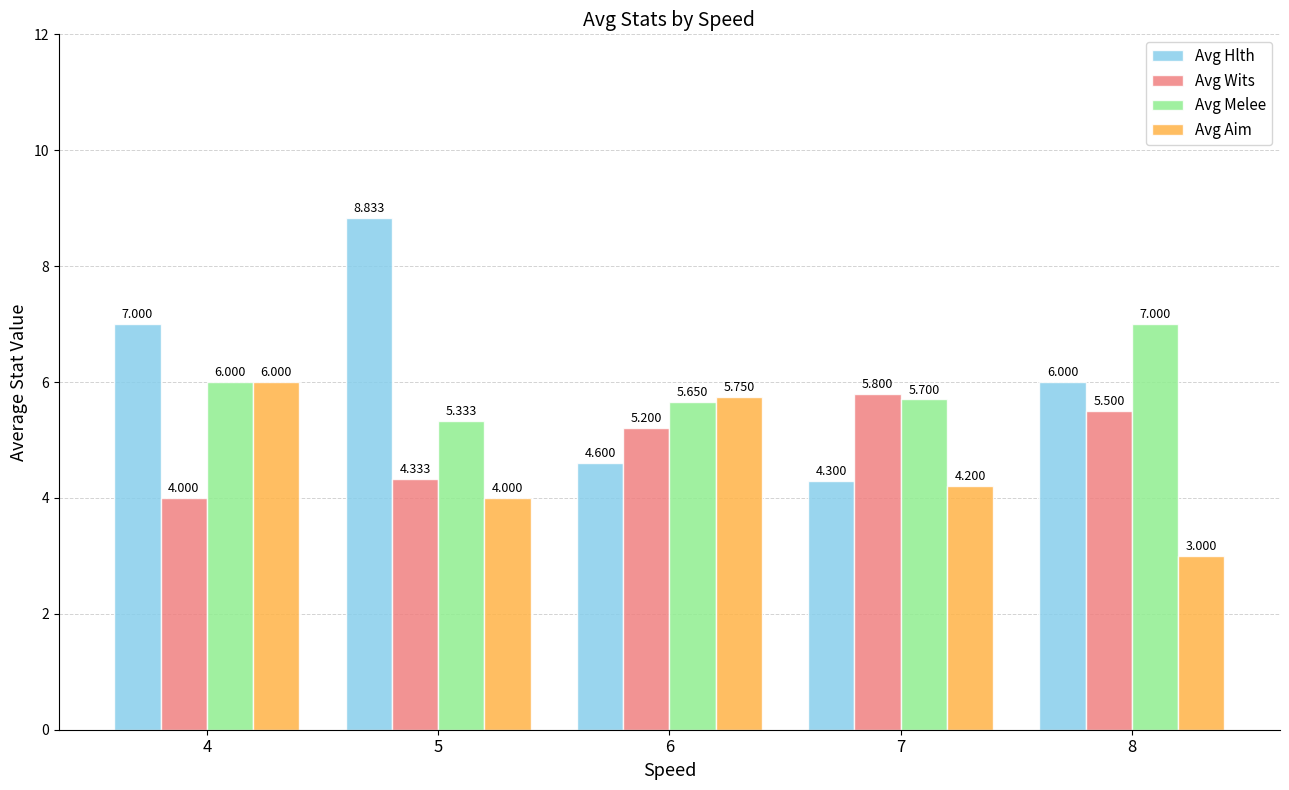

What is the spread (max minus min) of values at 5?

4.8